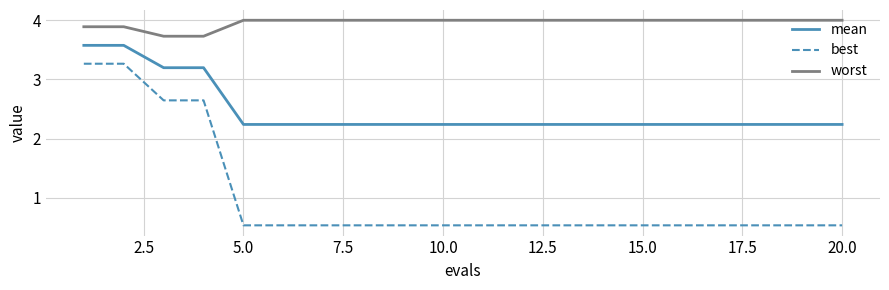

List the series in order of their overall mean, lowest first.

best, mean, worst